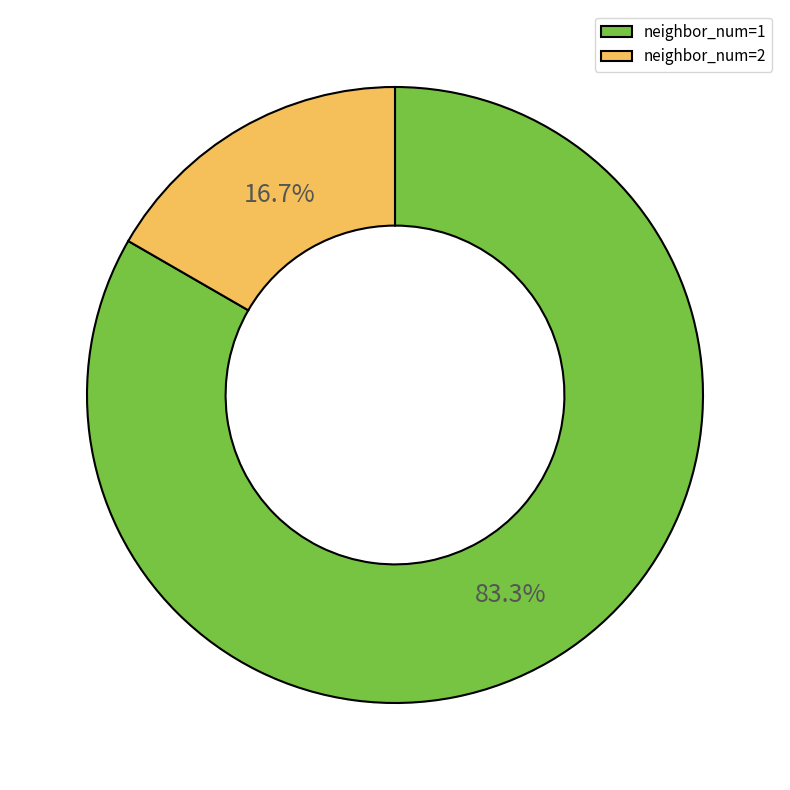

How many slices are in this pie chart?

2